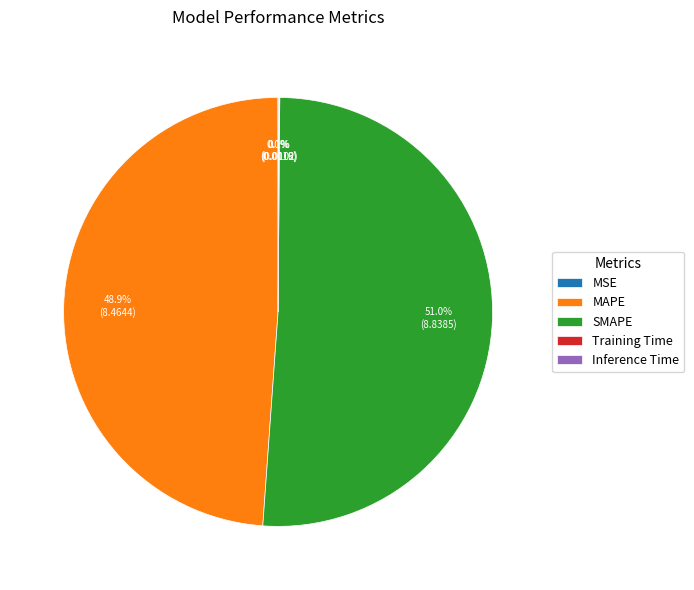

Which slice represents more than half of the pie?

SMAPE